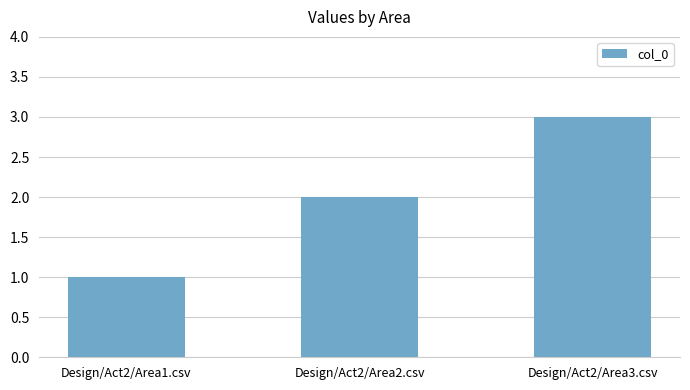

What is the value of the 1st bar from the left?

1